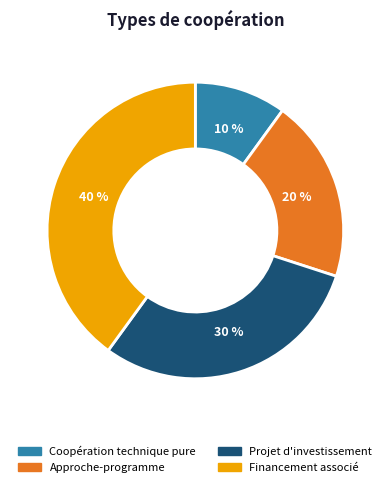

True or false: Approche-programme accounts for 20% of the total.

True